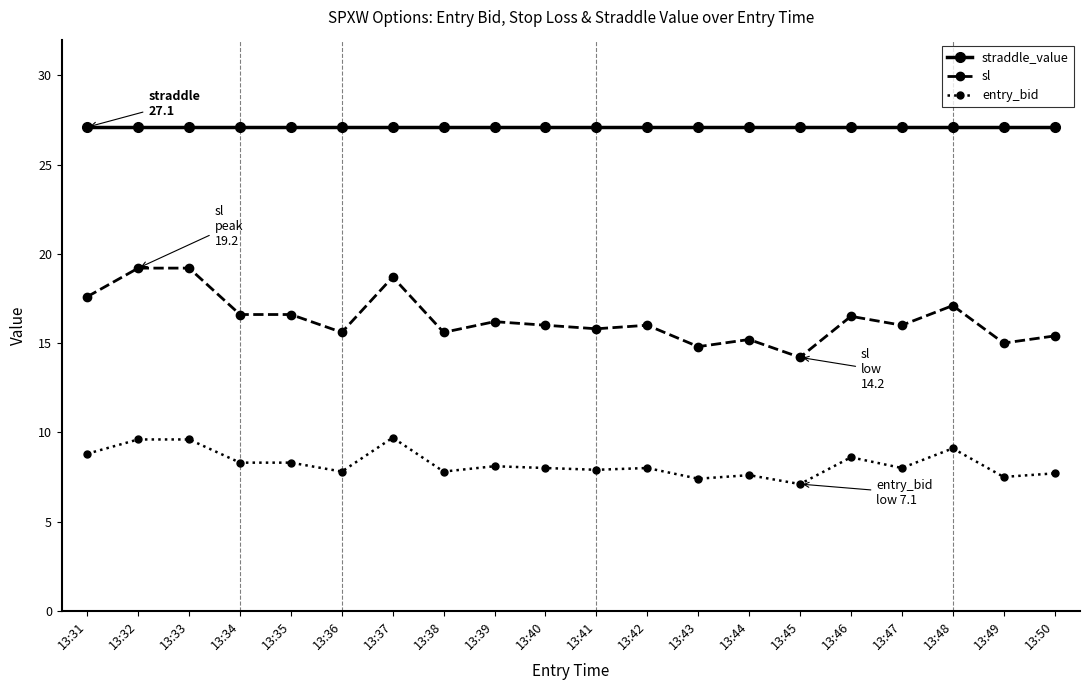

True or false: entry_bid has more than 0 interior local peaks.

True